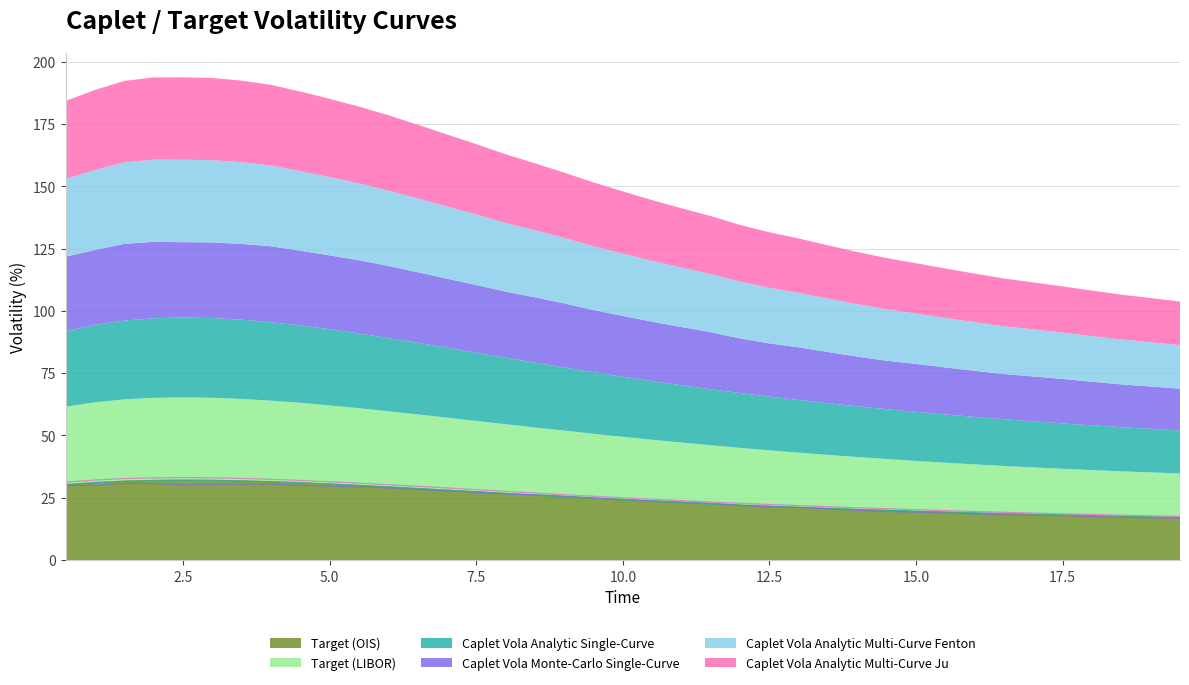

Is it true that Target (OIS) equals 39.4 at 12.0?

False